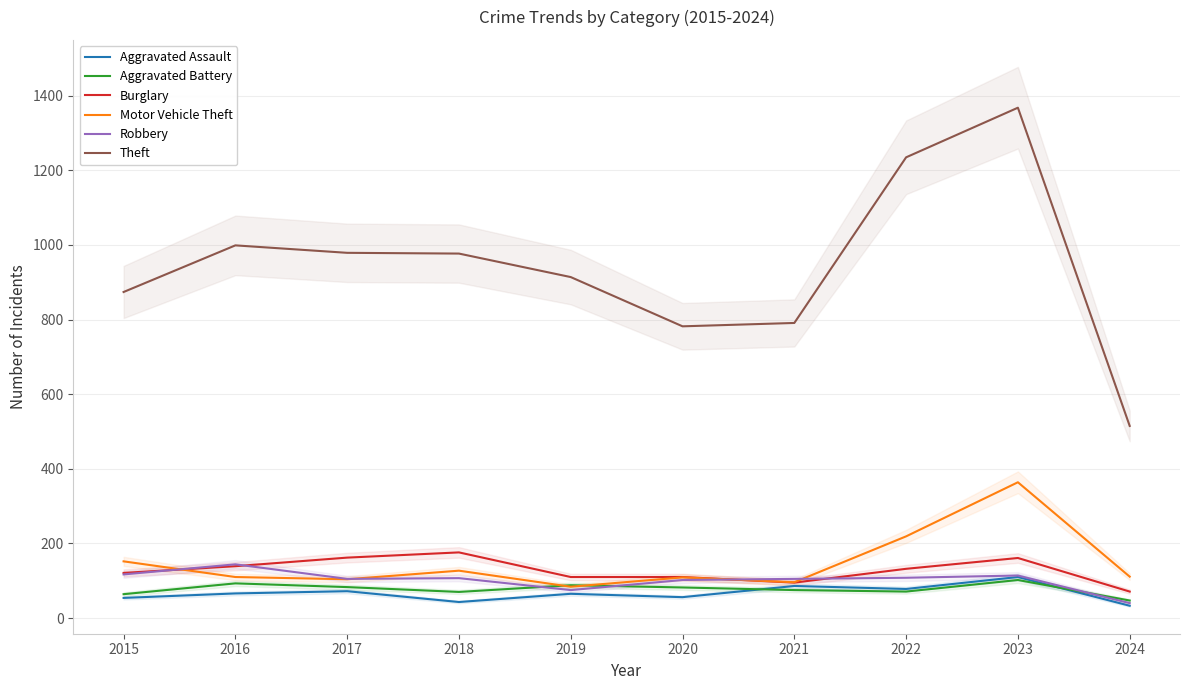

Reading left to right, what are all the values shown in this chart?

Aggravated Assault: 54	66	72	43	65	56	86	78	110	33
Aggravated Battery: 64	93	83	70	88	82	75	71	102	47
Burglary: 121	139	162	176	110	110	95	132	161	71
Motor Vehicle Theft: 152	110	104	127	84	109	96	219	364	111
Robbery: 117	144	105	107	75	102	105	108	114	40
Theft: 874	999	979	977	914	782	791	1235	1368	515